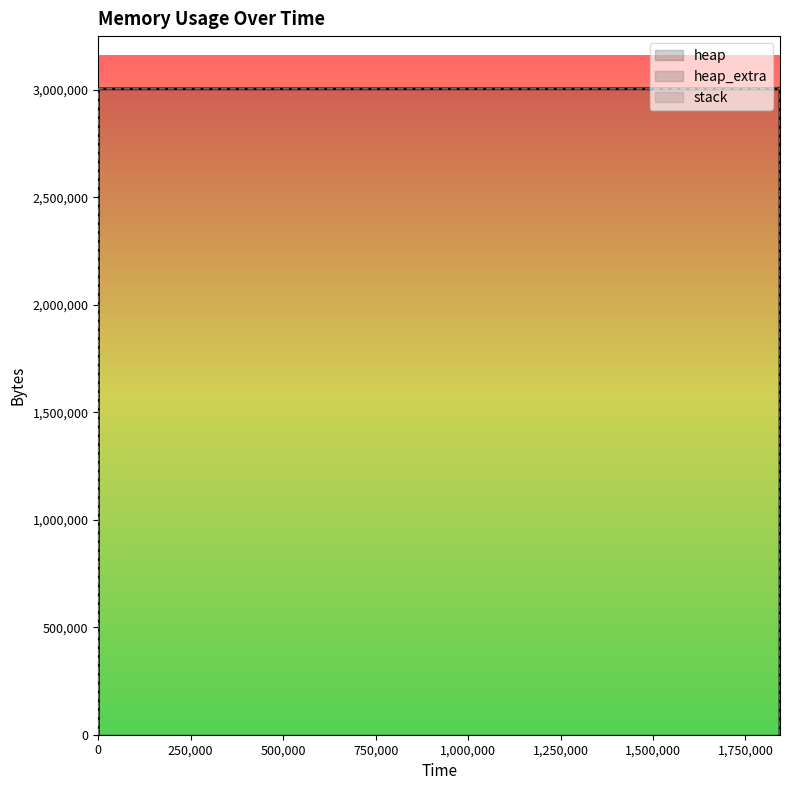

What are all the series names shown in the legend?

heap, heap_extra, stack